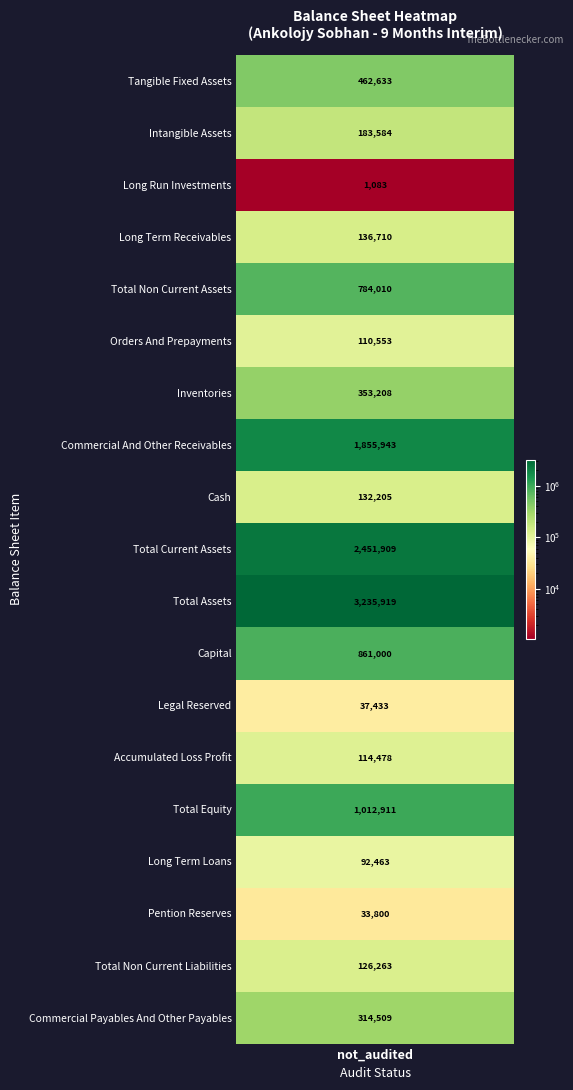

Where does the data first go above 183584?

tangible_fixed_assets